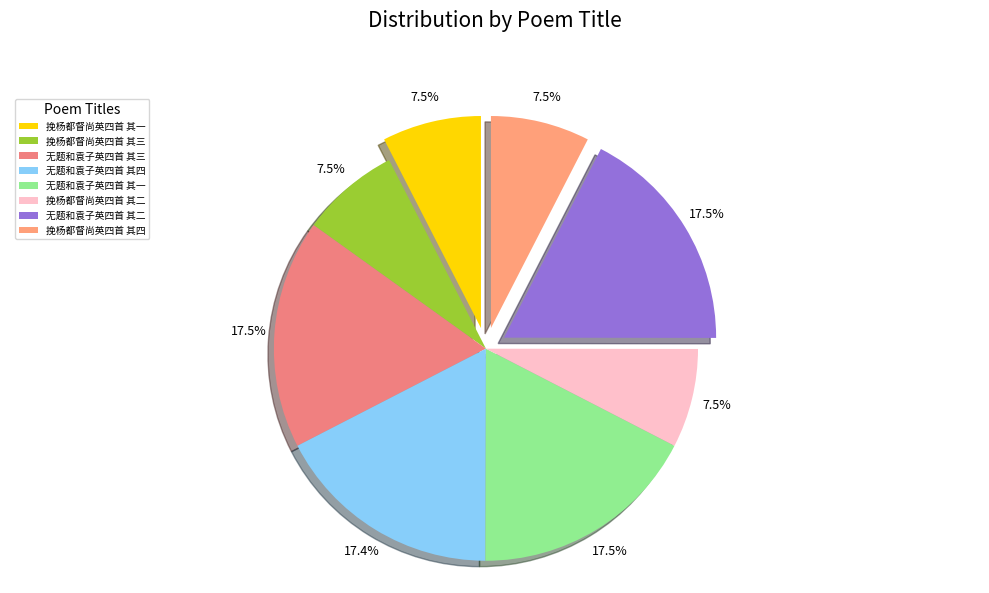

What is the total percentage of 无题和袁子英四首 其一 and 挽杨都督尚英四首 其一?

25.0%